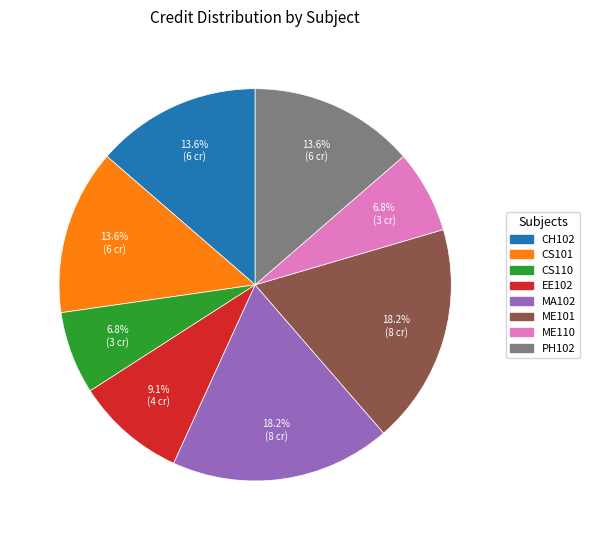

What percentage is NOT represented by CS110?

93.2%